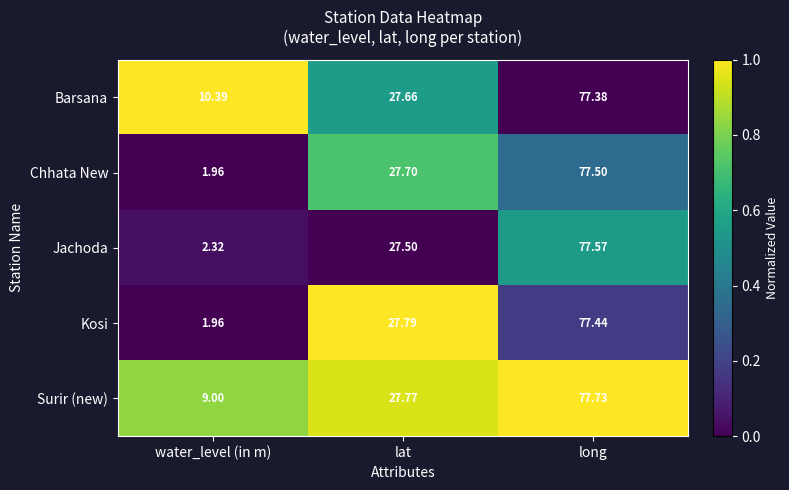

Where does the Surir (new) series first go above 27?

lat